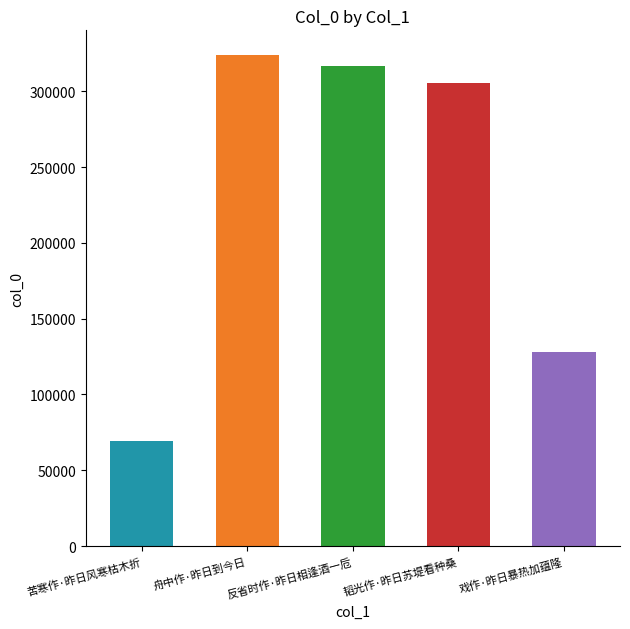

What is the label of the 2nd bar from the right?

韬光作·昨日苏堤看种桑